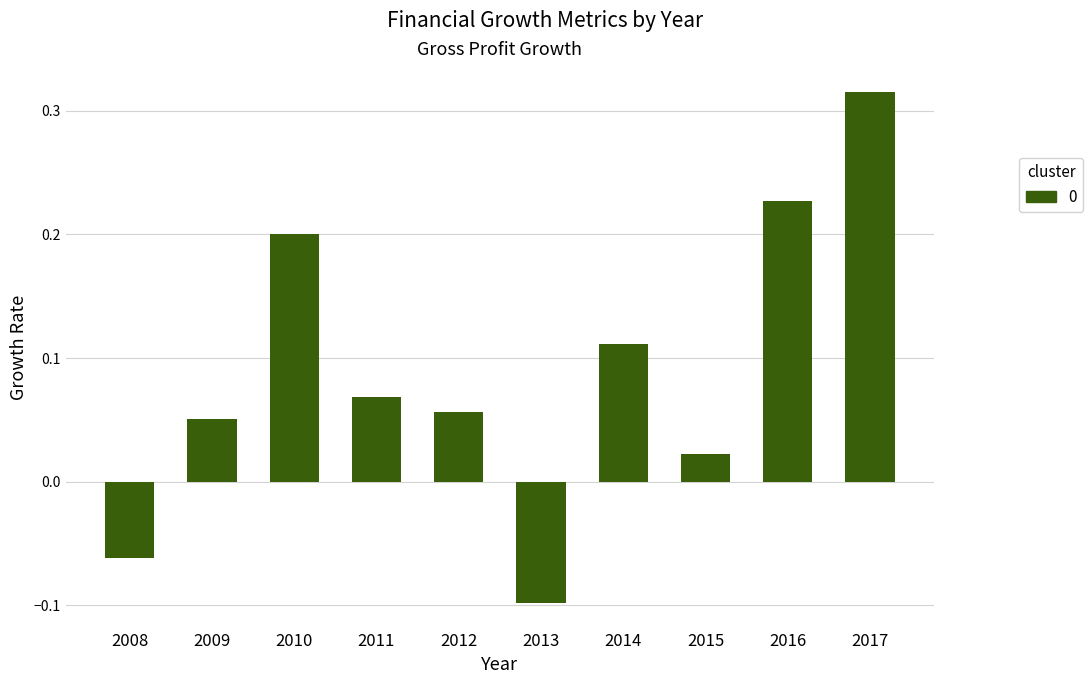

Between 2012 and 2015, which is larger?

2012